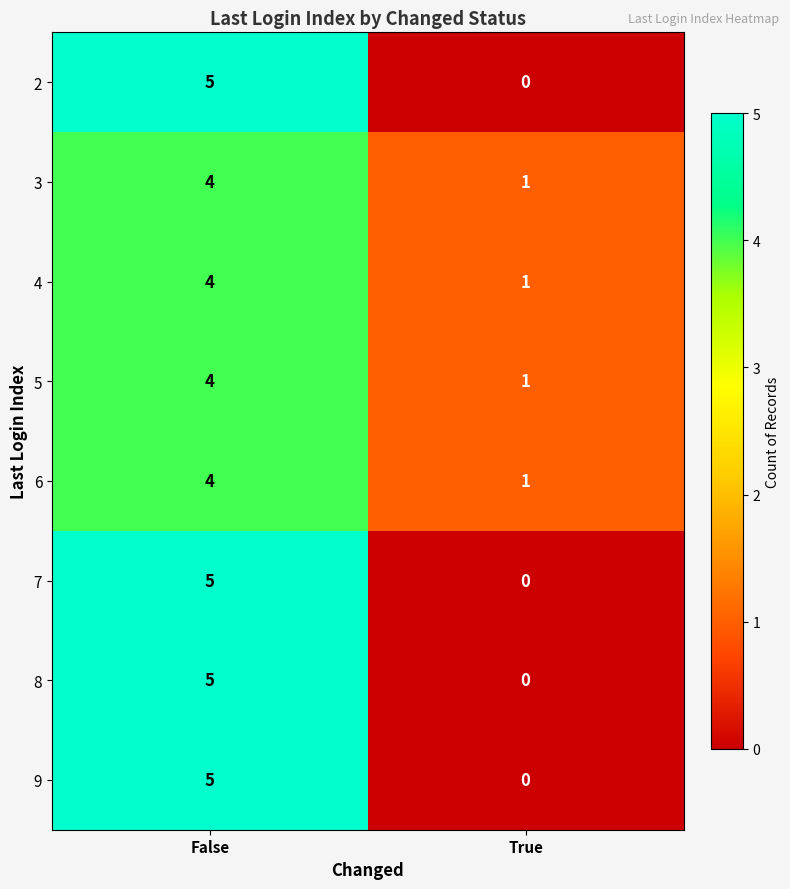

What is the total value across all series at False?

36